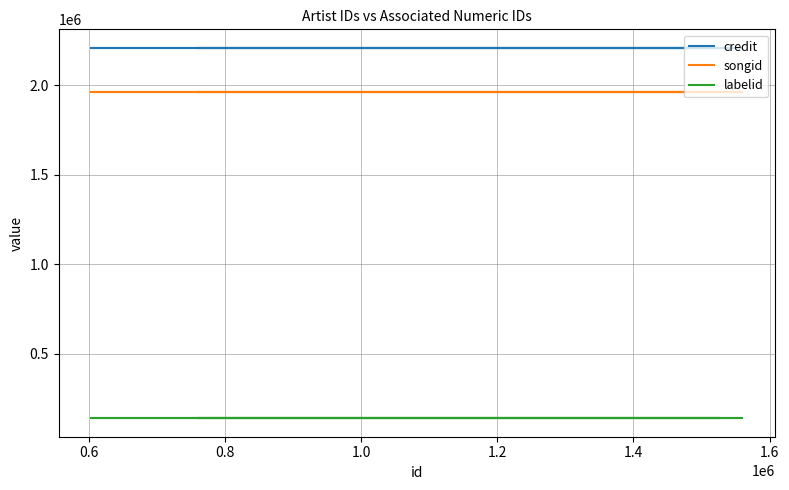

What is the smallest value displayed?

139824